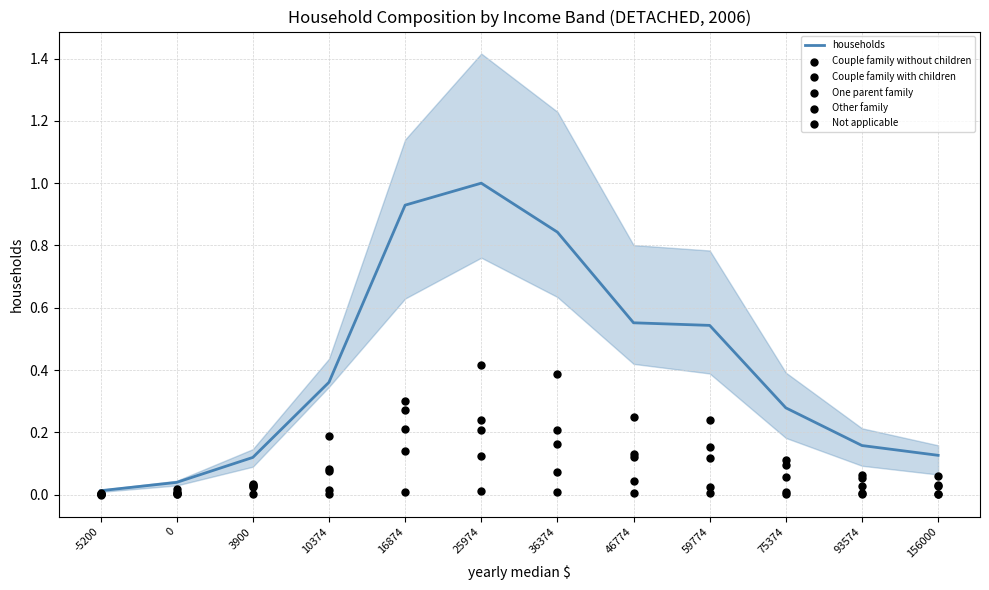

Which series contains the highest Y value?

households